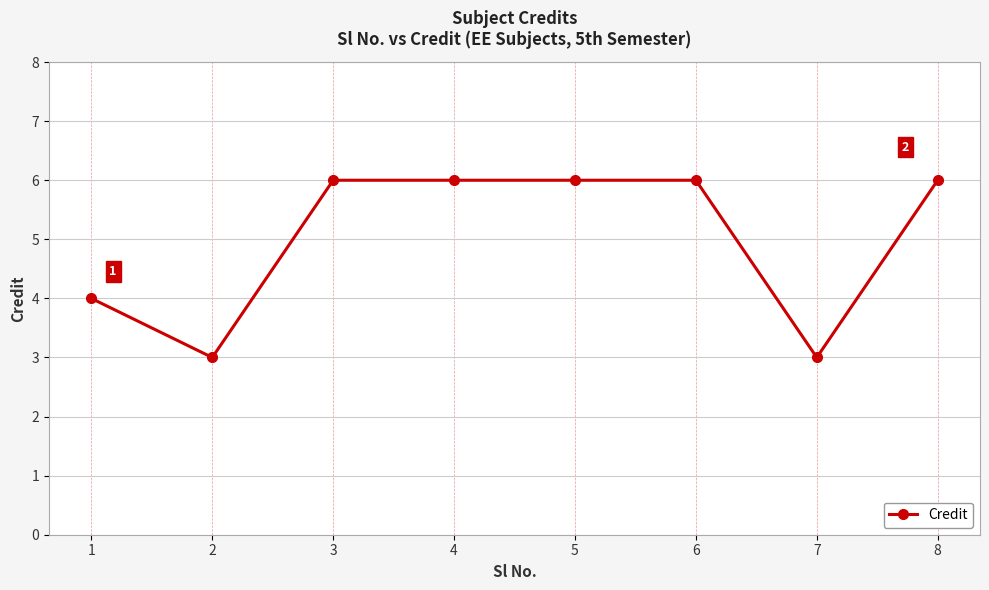

What is the ratio of the value at 6 to the value at 8?

1.0